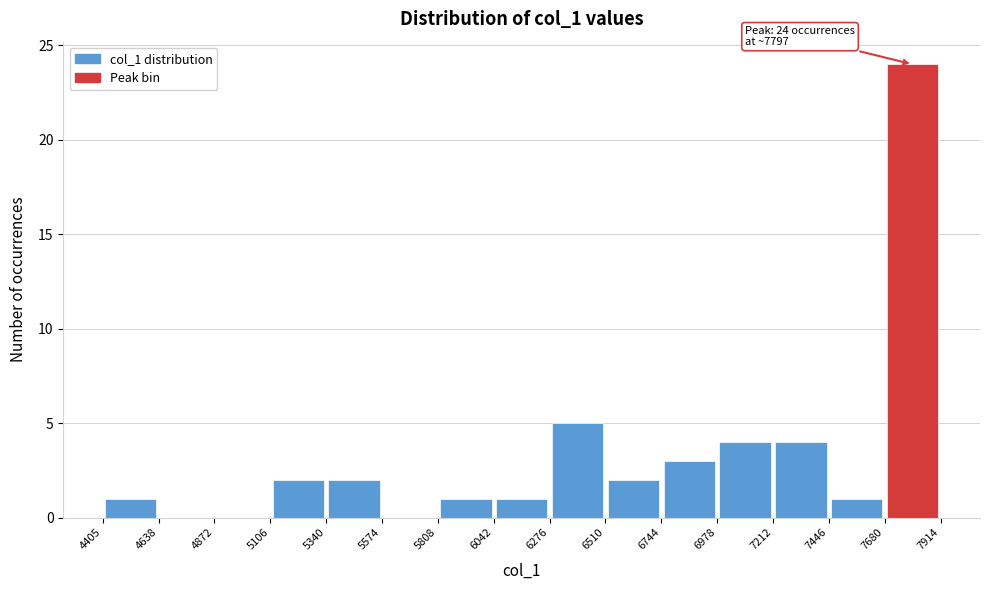

Over which range of the x-axis is the bar tallest?

7680 to 7914